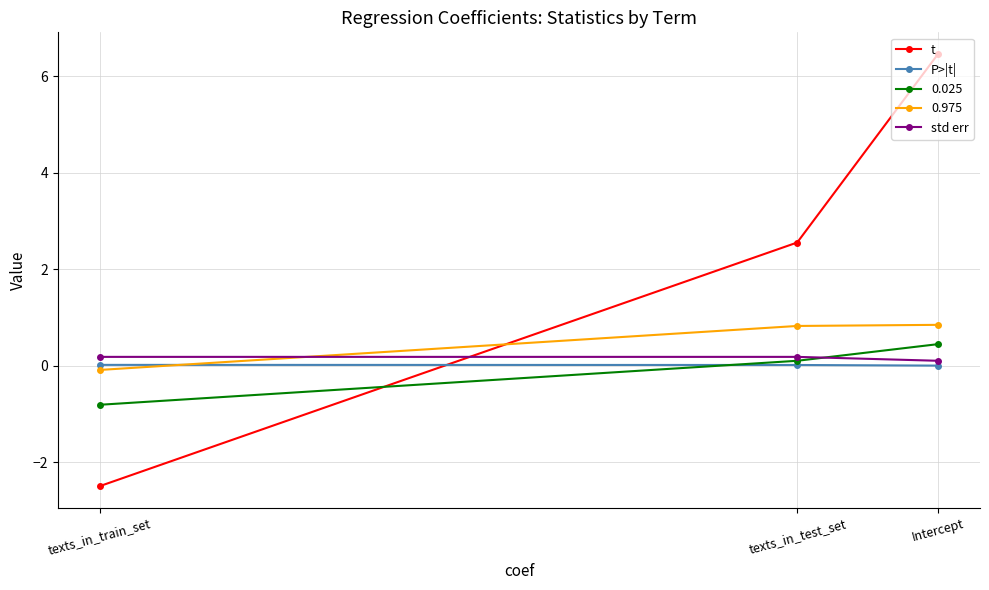

Where is t nearest to the value 1?

texts_in_test_set